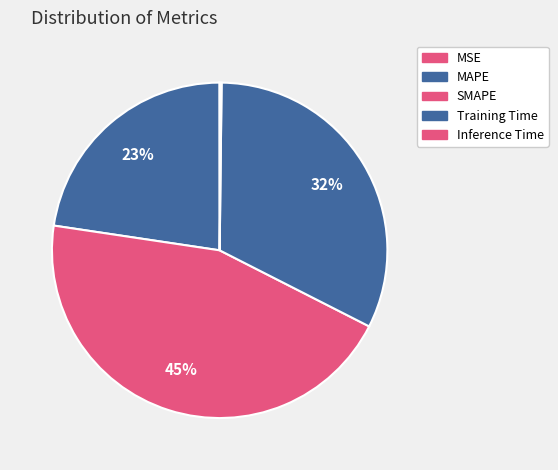

Combined, what portion of the pie is MSE and Training Time?

32.3%